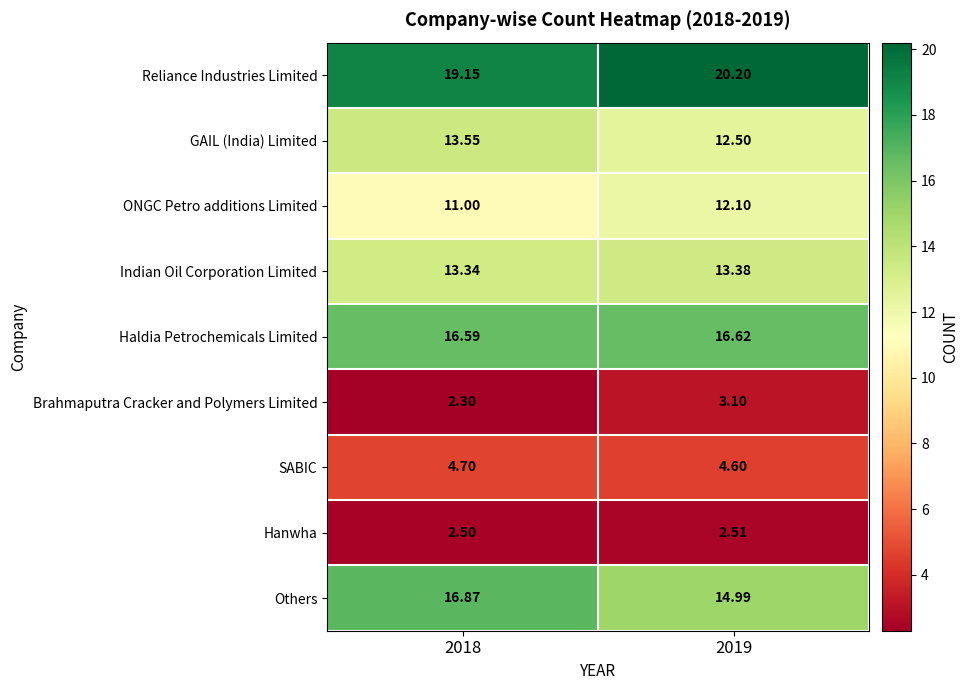

Rank the series by their maximum value, from highest to lowest.

Reliance Industries Limited, Others, Haldia Petrochemicals Limited, GAIL (India) Limited, Indian Oil Corporation Limited, ONGC Petro additions Limited, SABIC, Brahmaputra Cracker and Polymers Limited, Hanwha